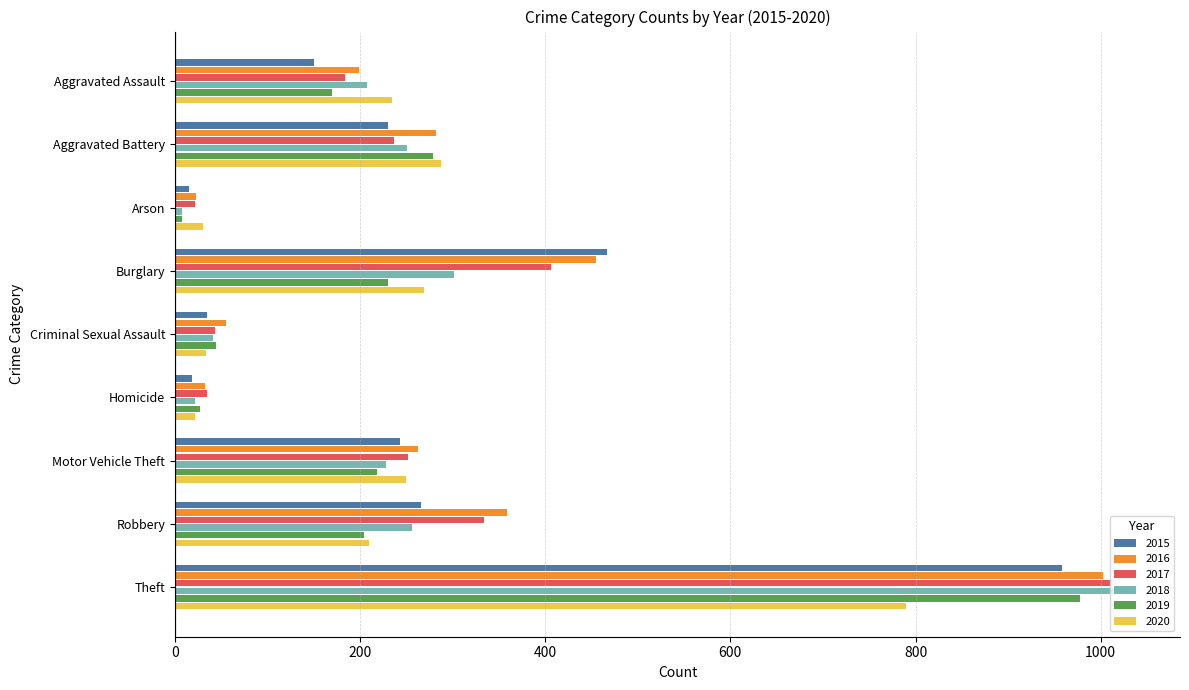

Is the value of 2015 at Homicide greater than the value of 2018 at Theft?

No